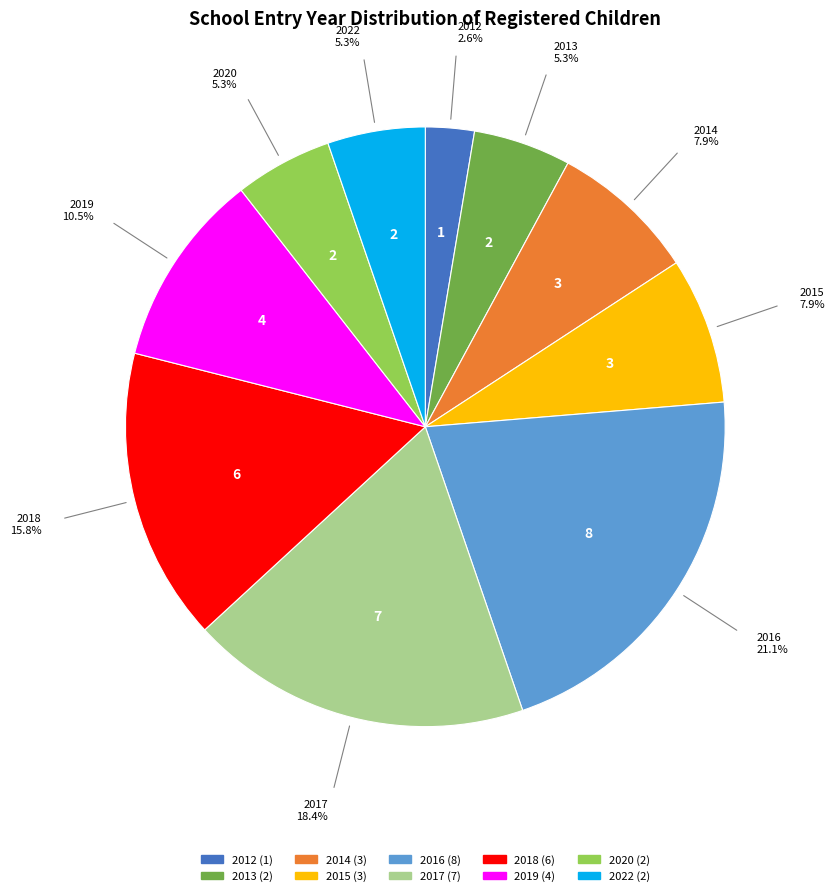

Which category has the smallest portion of the pie?

2012